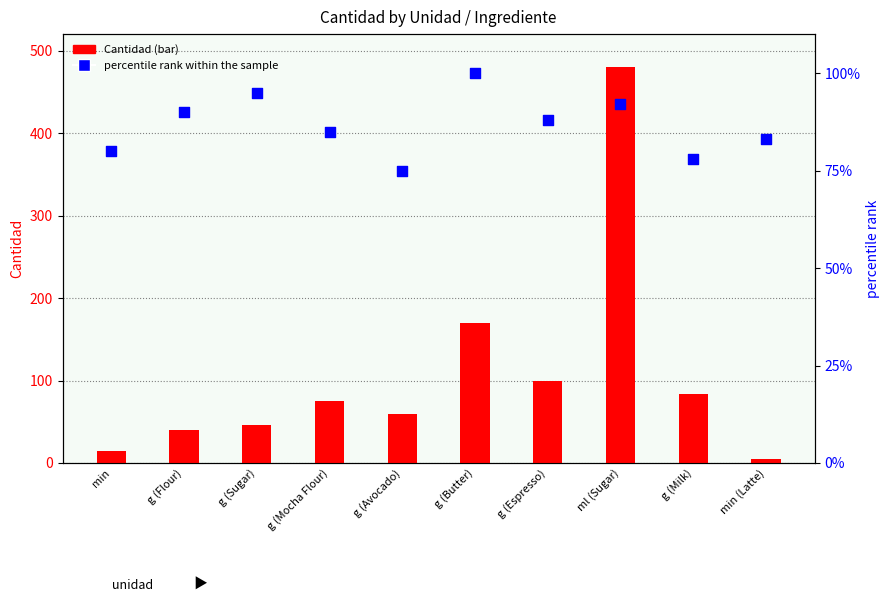

What is the total value across all series at g (Sugar)?

141.5